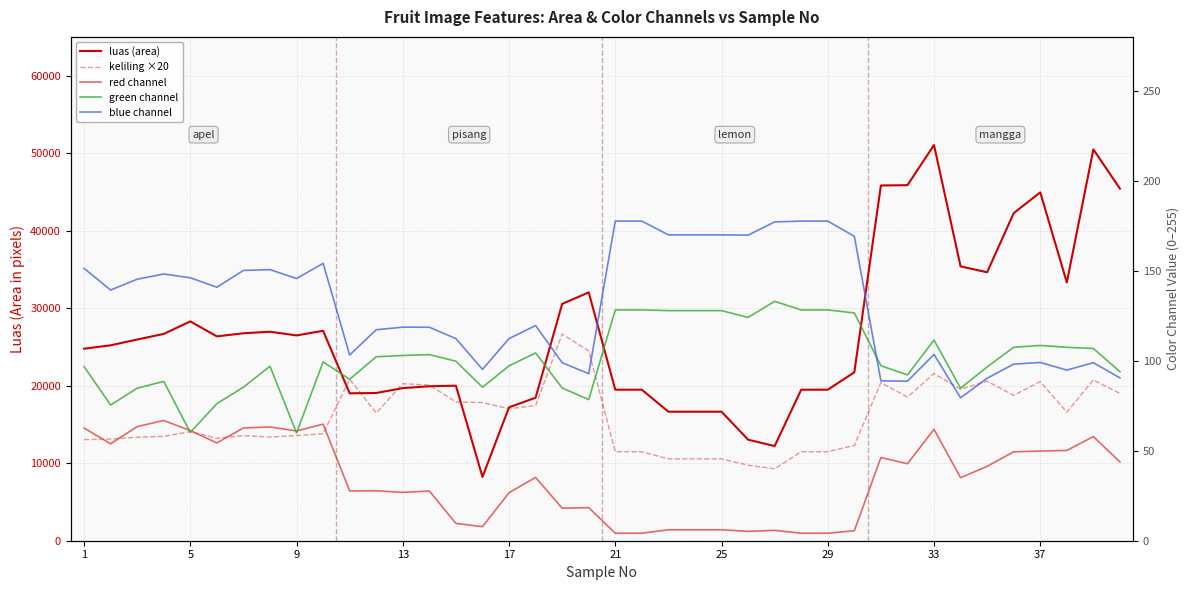

What is the difference between the maximum and minimum values in the luas (area) series?

42819.0